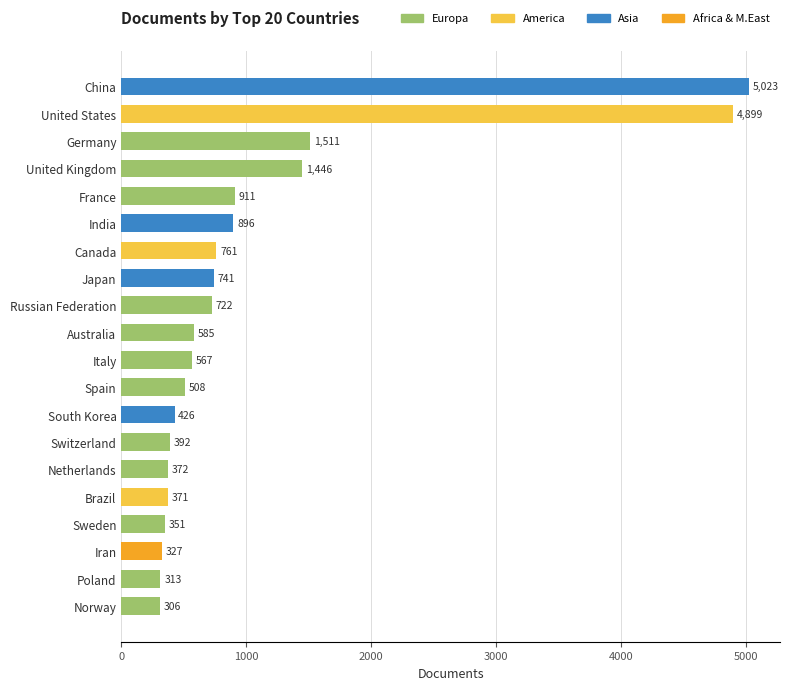

Approximately how many times larger is the value at Russian Federation compared to India?

0.8